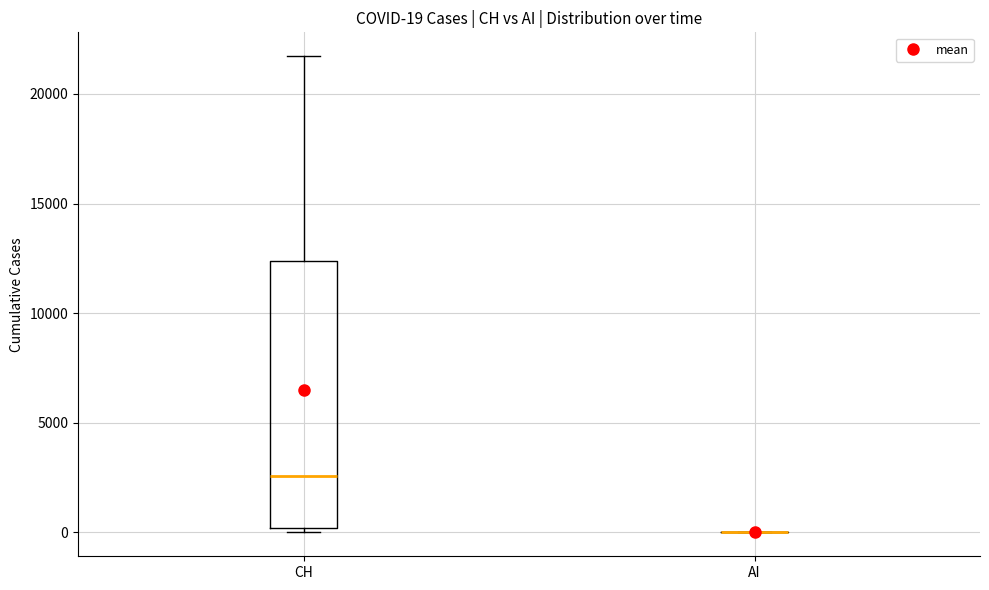

Which box is the tallest, from its lower edge to its upper edge?

CH